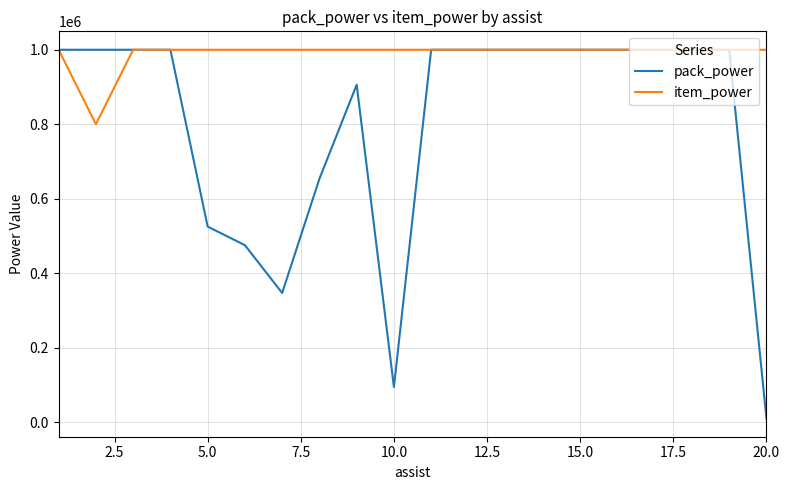

Rank the series by their average value, from lowest to highest.

pack_power, item_power